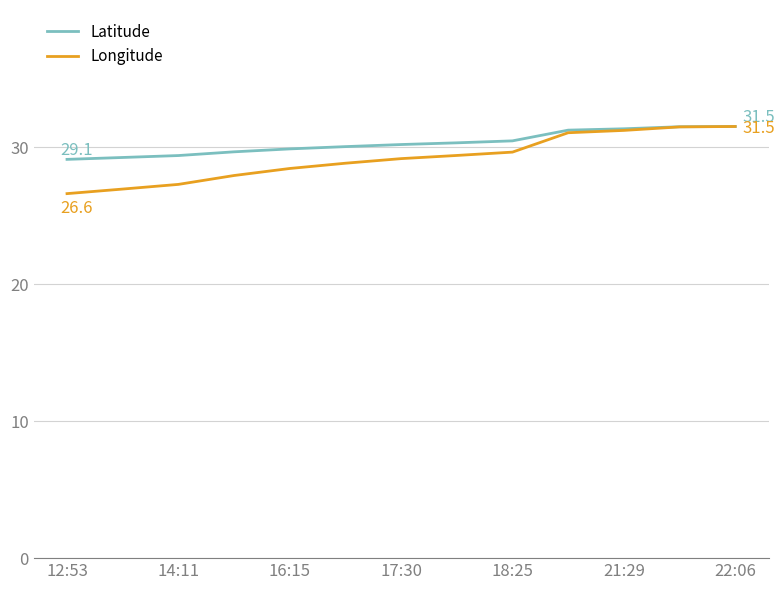

What is the minimum value for Longitude?

26.6